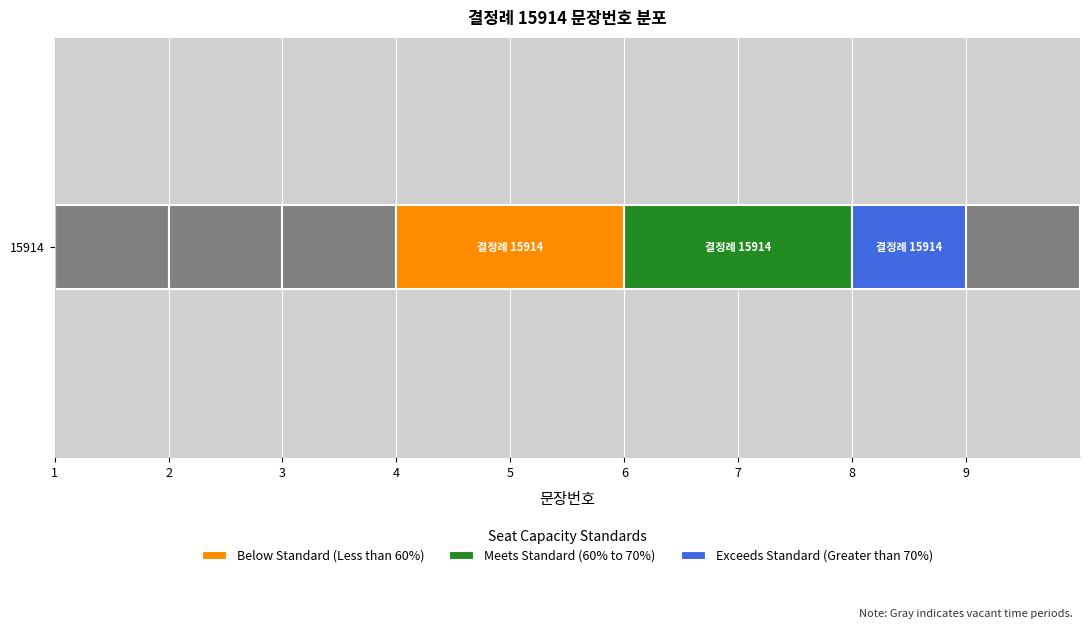

What is the change in value from 7 to 8?

+1